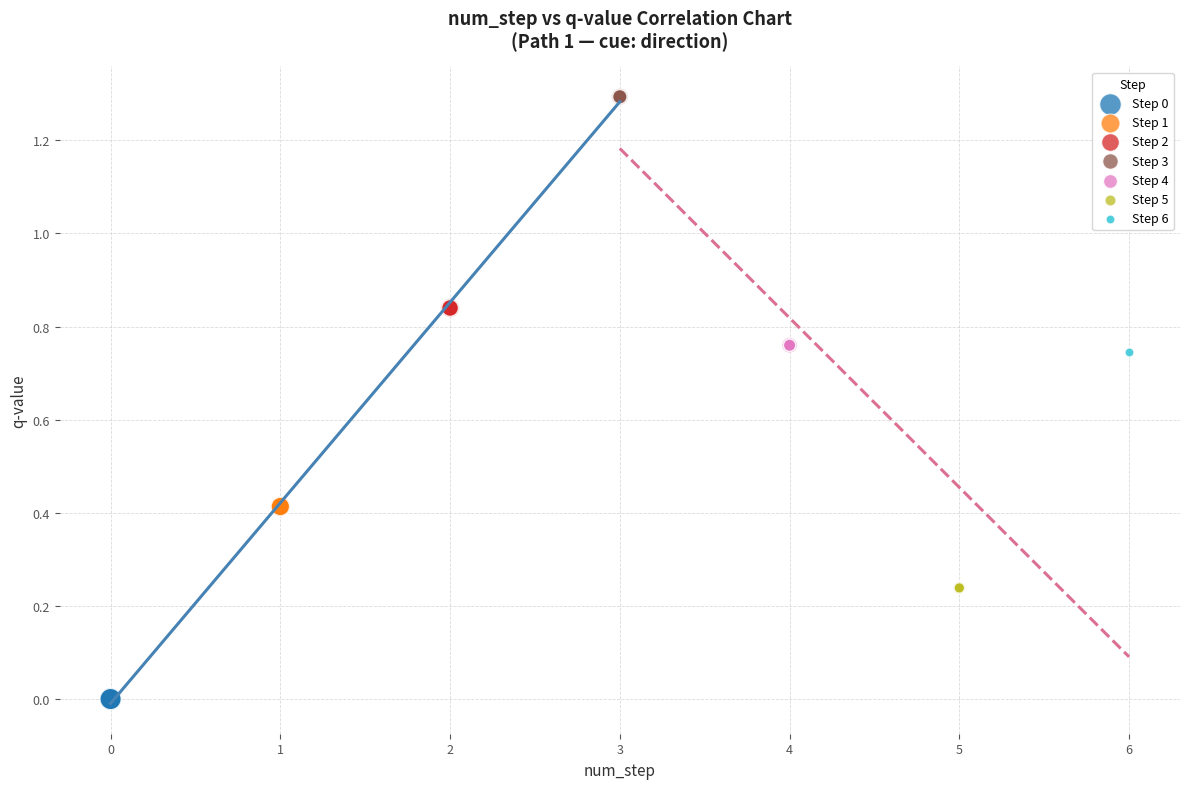

Which series reaches the minimum Y coordinate?

Step 0